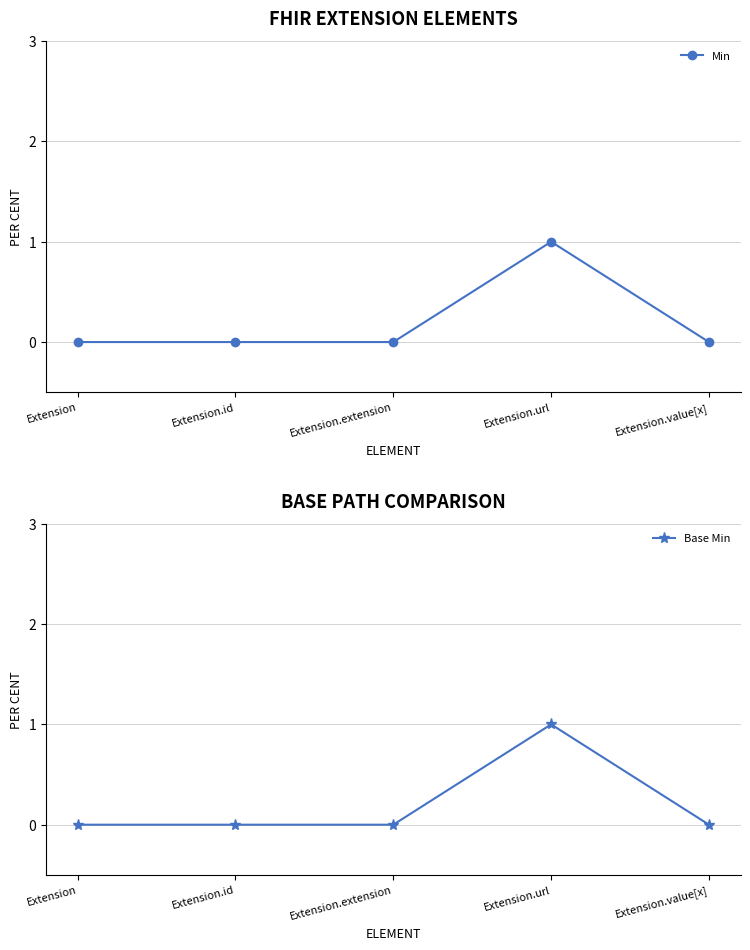

Is the value of Min at Extension.value[x] greater than the value of Base Min at Extension?

No